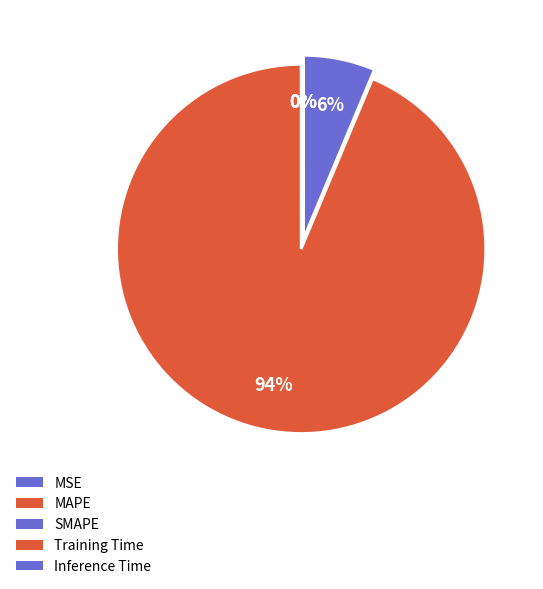

Rank the categories by value from highest to lowest.

MAPE, SMAPE, Inference Time, Training Time, MSE